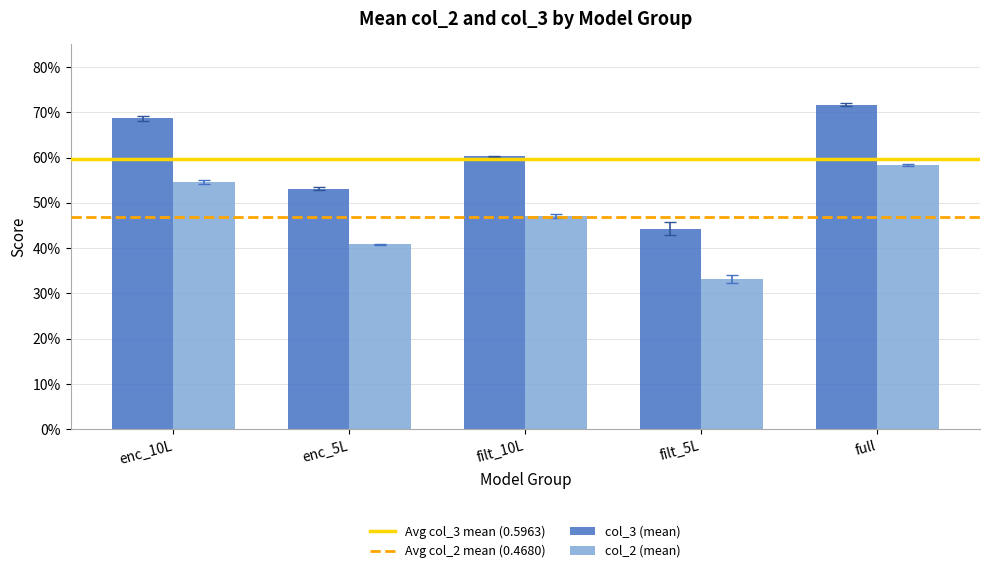

The value of col_2 (mean) at enc_5L is 0.7. True or false?

False